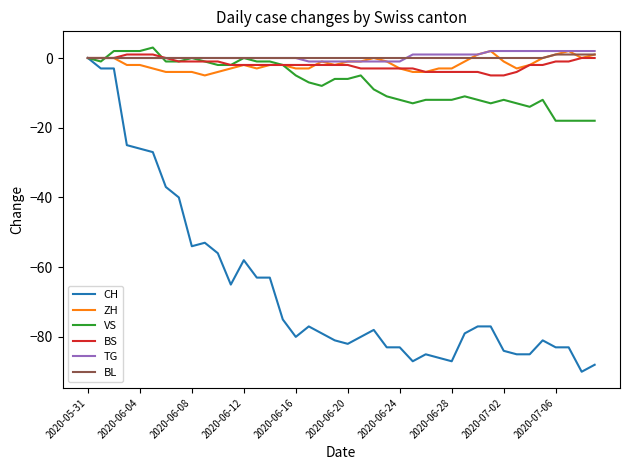

Which series has the largest range (max minus min)?

CH